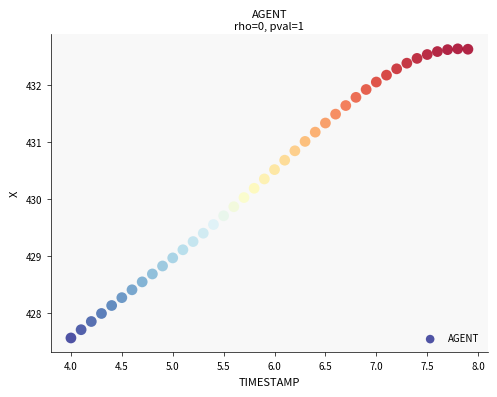

What is the range of Y values (max minus min)?

5.1